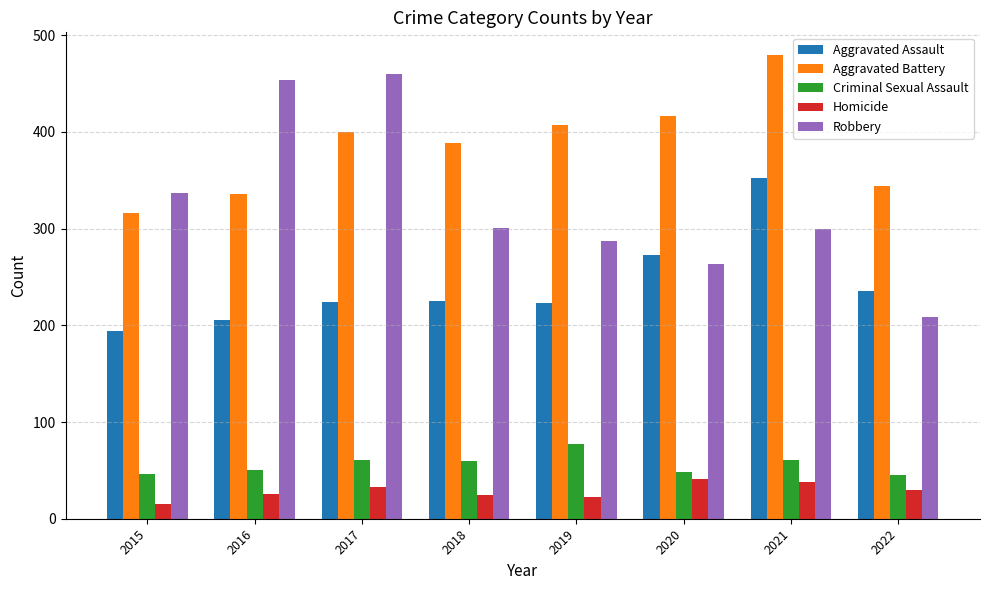

Read the Criminal Sexual Assault value at 2022.

45